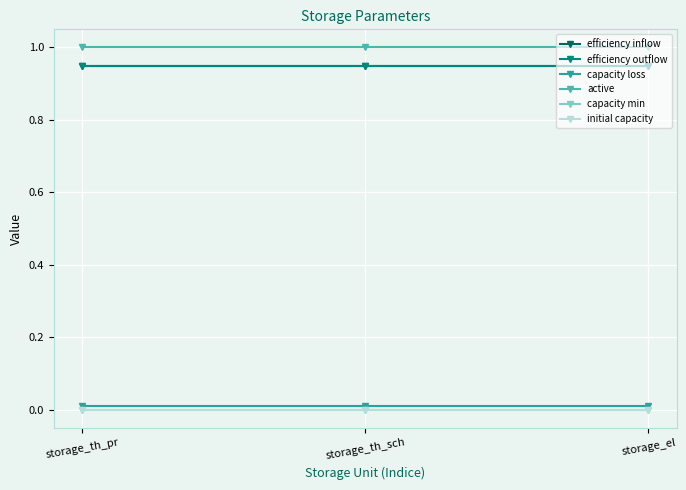

Which series changed the most between storage_th_sch and storage_el?

efficiency inflow